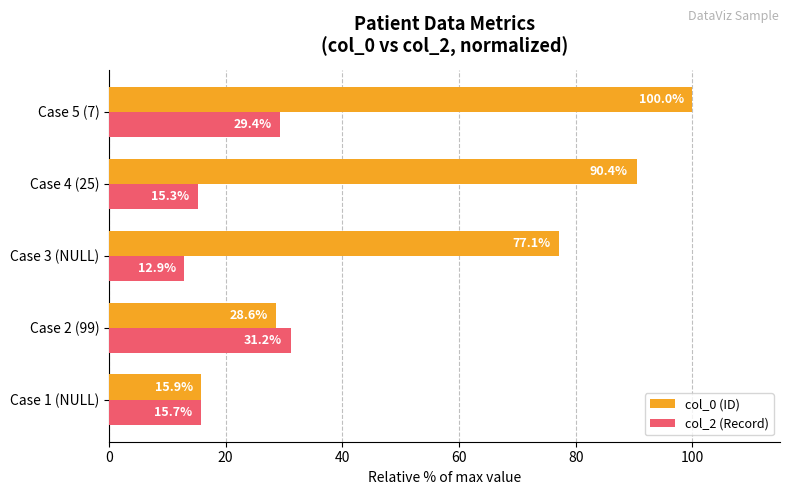

What is the average value of the col_0 (ID) series?

62.4